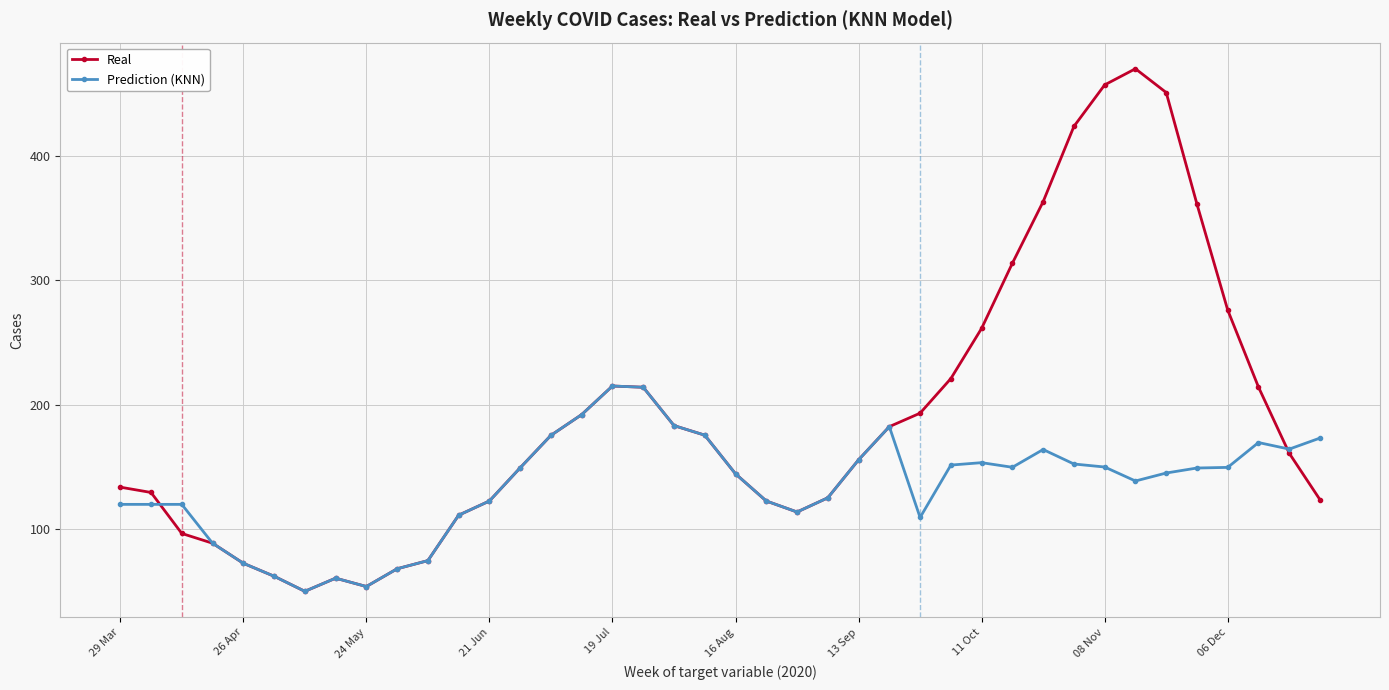

How many data points does each series have?

40